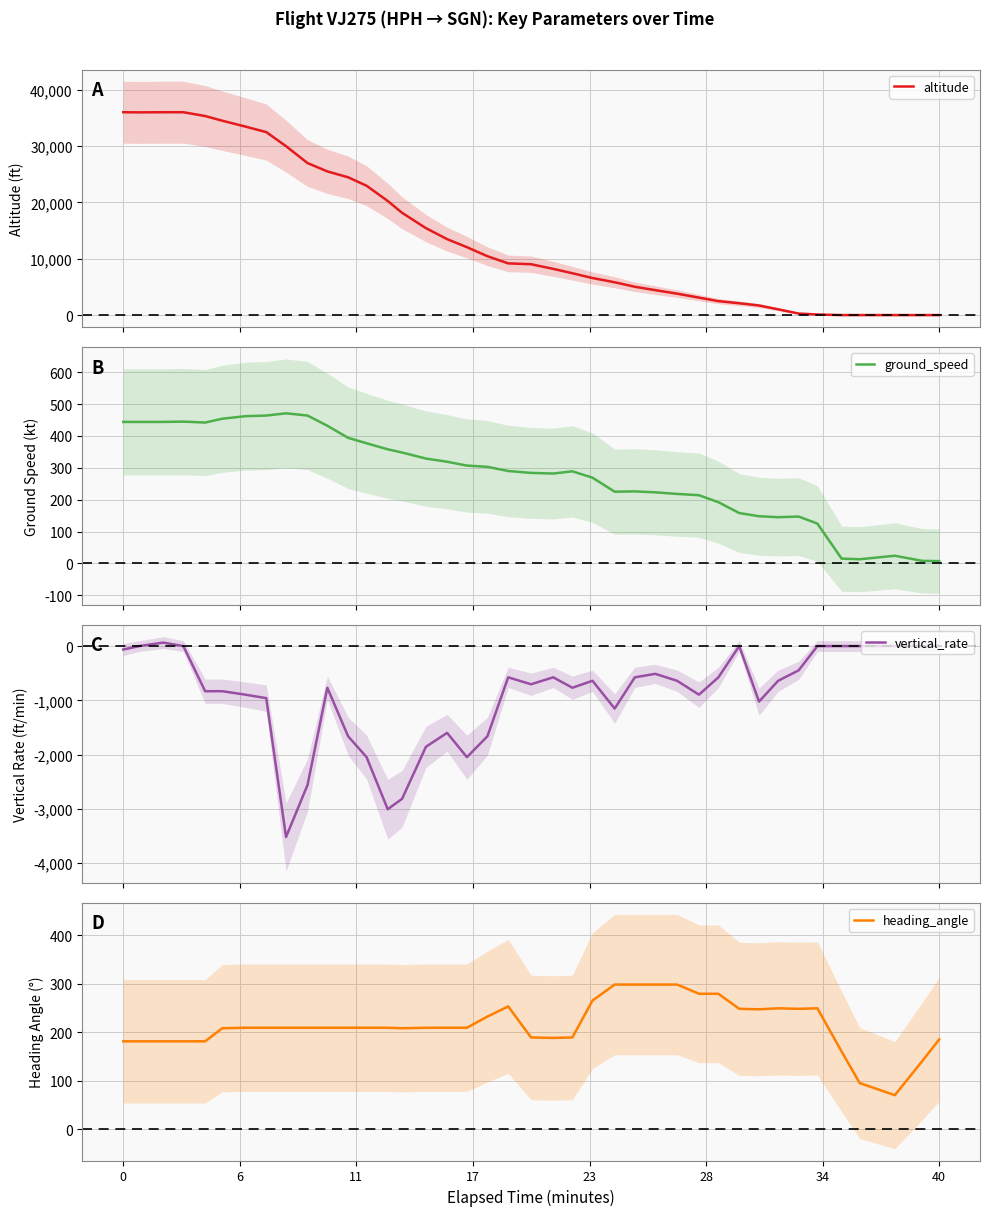

What is the maximum value for altitude?

36000